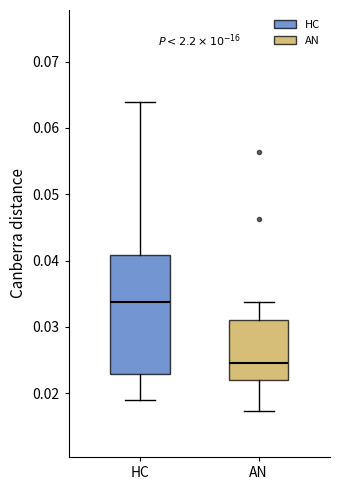

Reading left to right, transcribe this box plot: for each box, give where its median line is, the range the box spans, and where its two whiskers end, as read against the y-axis. The values are not printed on the chart, so give them approximately, as read against the axis.

HC: median 0.034, box 0.023 to 0.041, whiskers 0.019 to 0.064
AN: median 0.025, box 0.022 to 0.031, whiskers 0.017 to 0.034